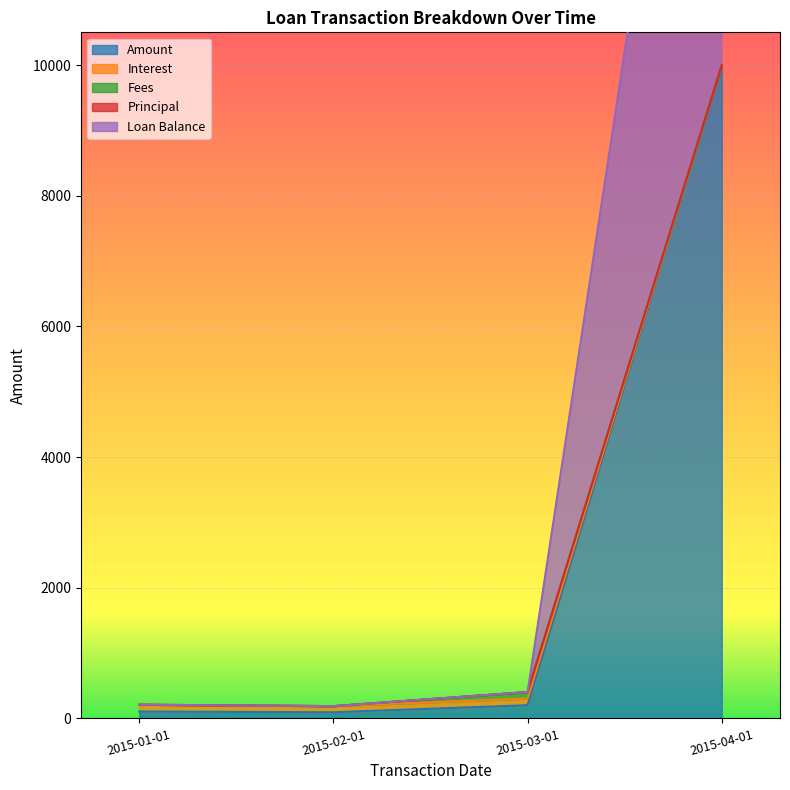

What is the sum of the Interest values at 2015-03-01 and 2015-02-01?

591.7